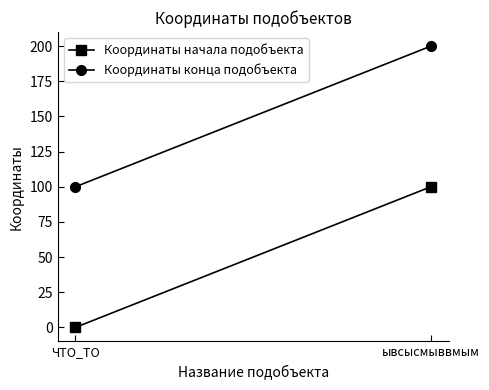

What are all the series names shown in the legend?

Координаты начала подобъекта, Координаты конца подобъекта